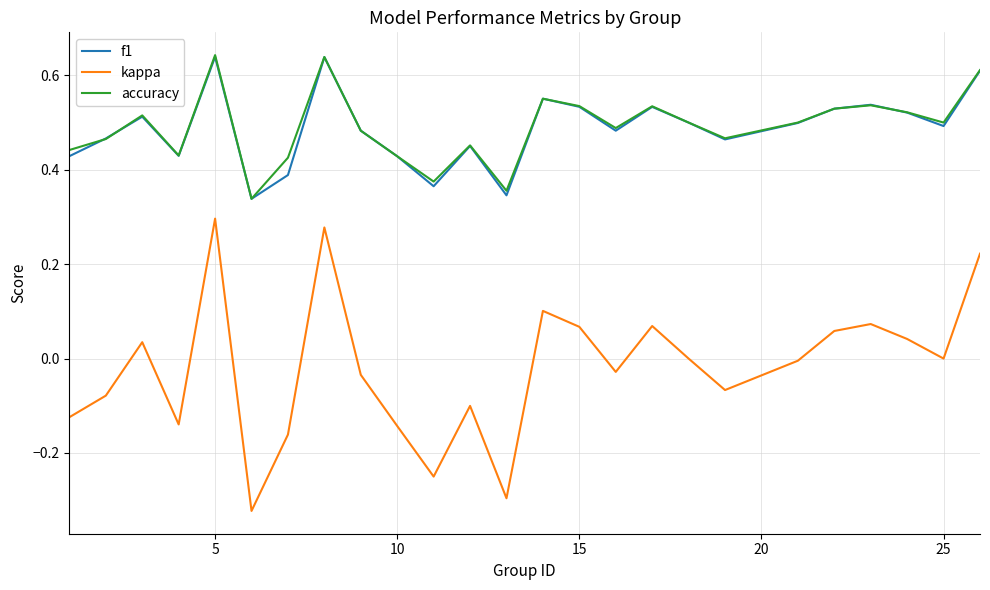

True or false: accuracy and kappa intersect in this chart.

False